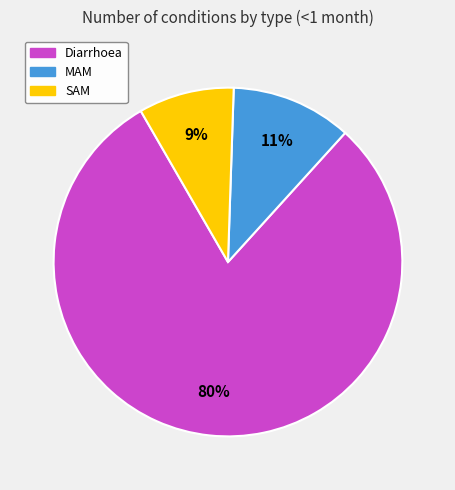

Is the sum of MAM and SAM greater than half?

No